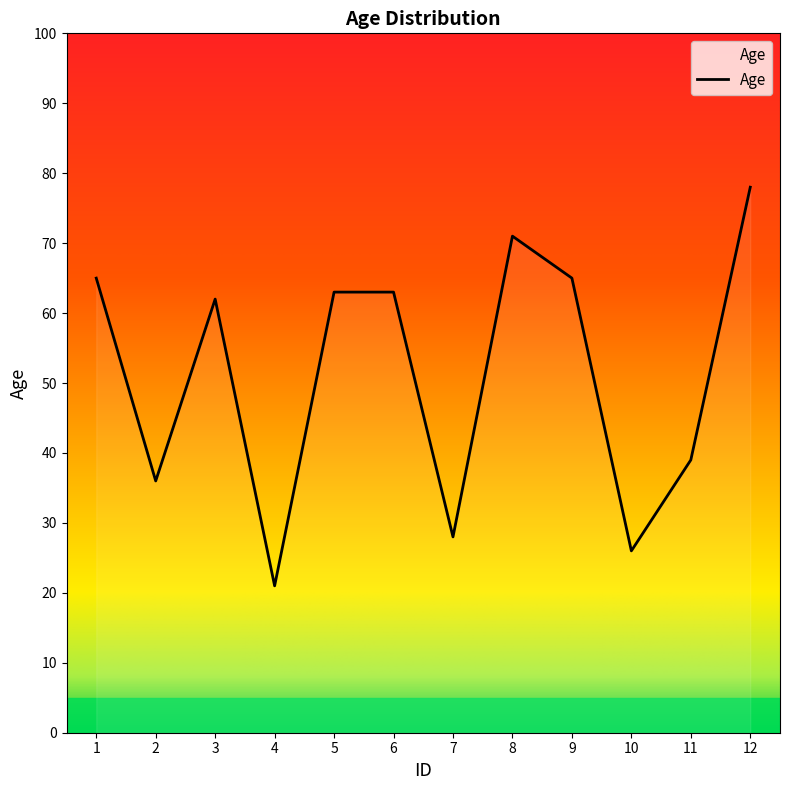

Is this an area chart (filled region under the line)?

No